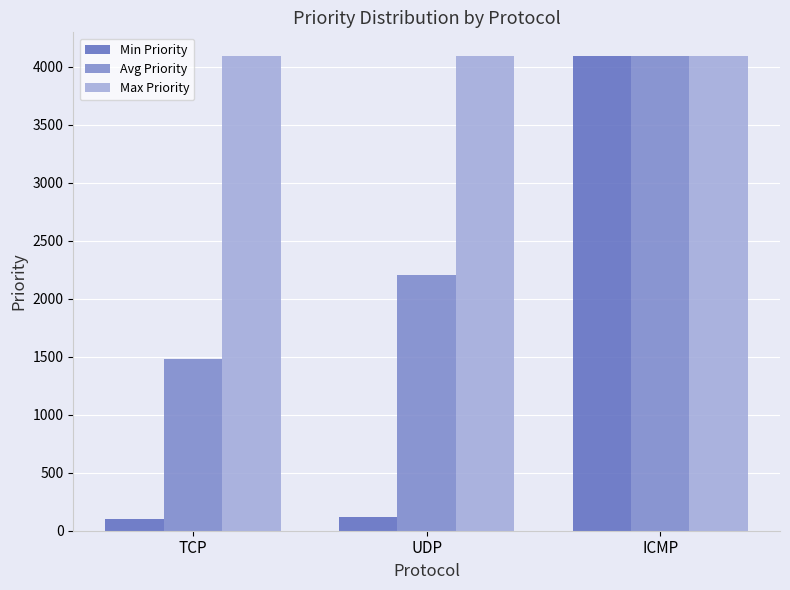

What is the total value across all series at TCP?

5673.3